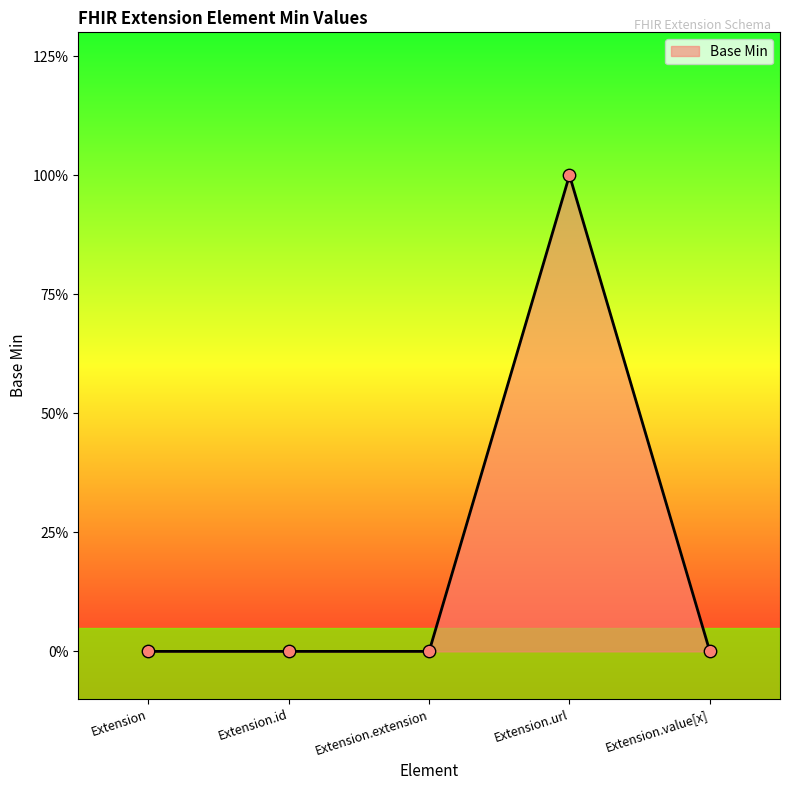

Which has a higher value, Extension.url or Extension.id?

Extension.url